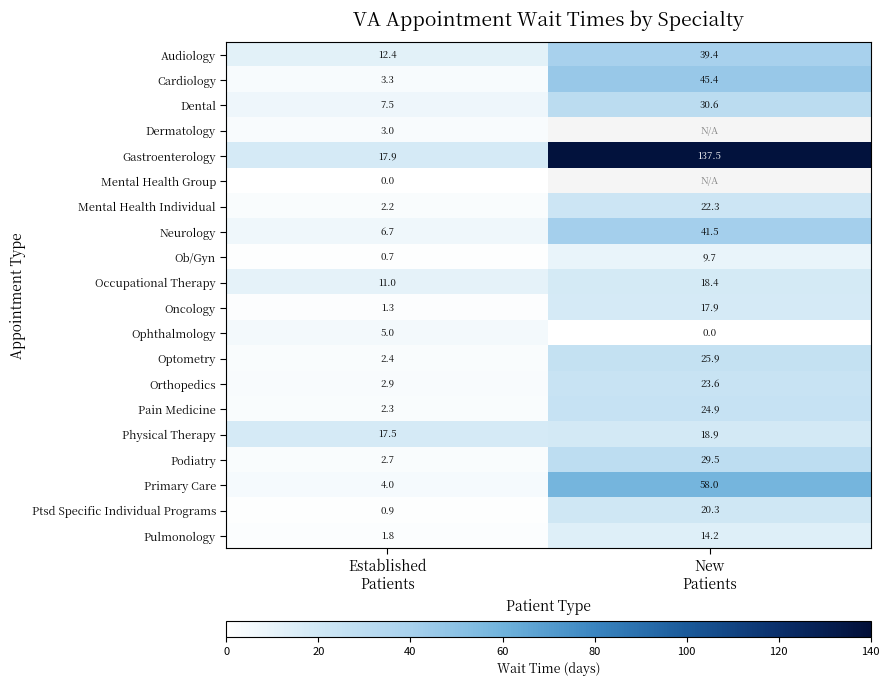

What is the difference between the maximum and minimum values in the Occupational Therapy series?

7.4